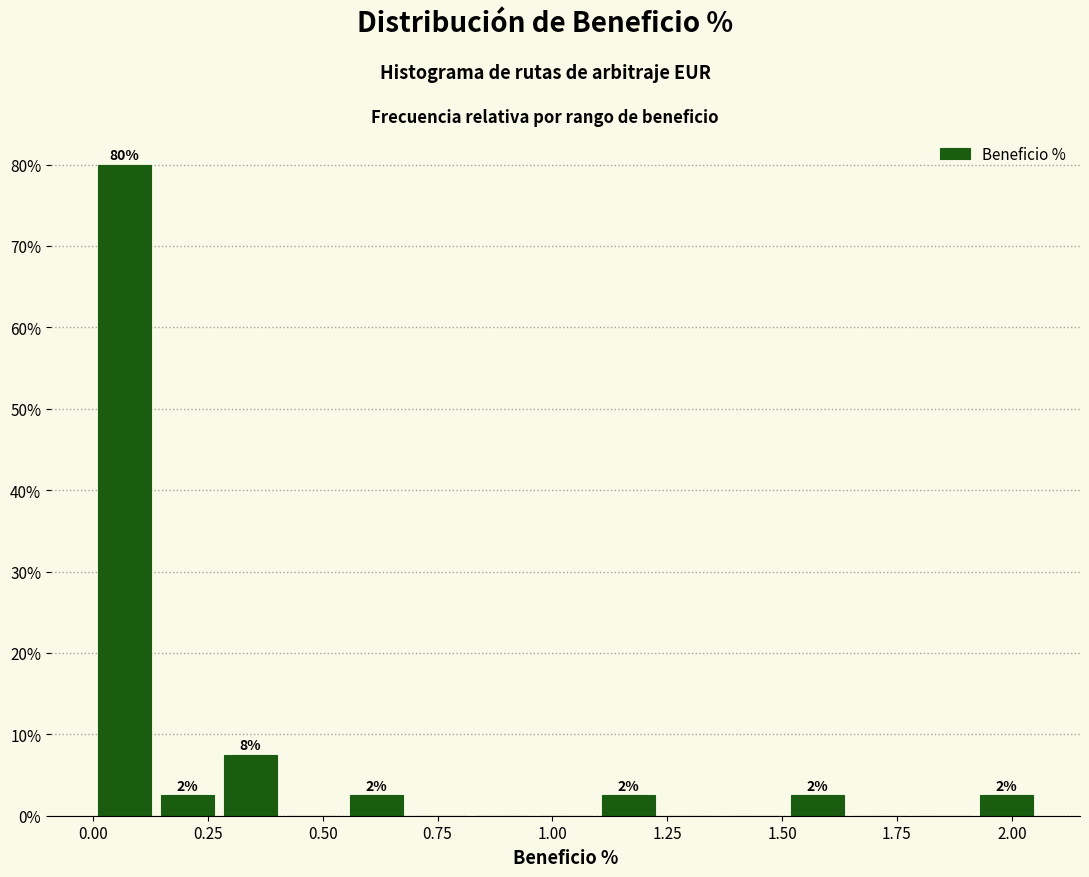

Around what value on the x-axis is the tallest bar? Give the approximate position of its centre, as read against the axis.

0.05